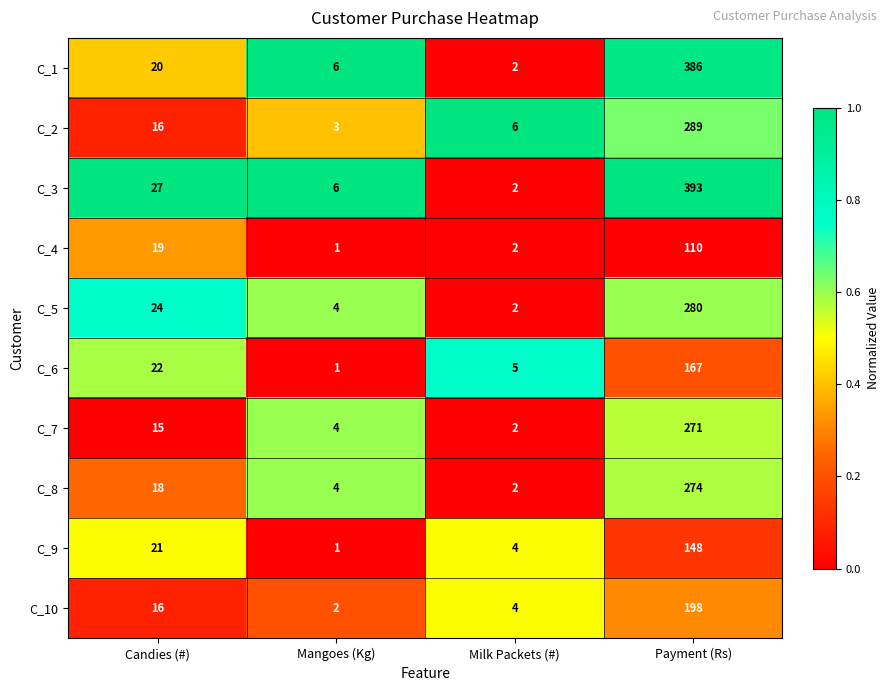

What is the sum of all C_4 values?

132